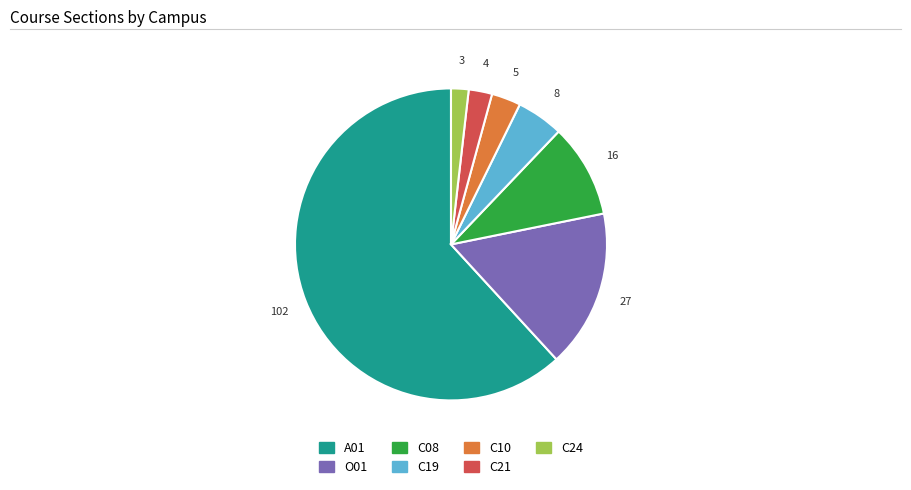

Which category accounts for the majority?

A01